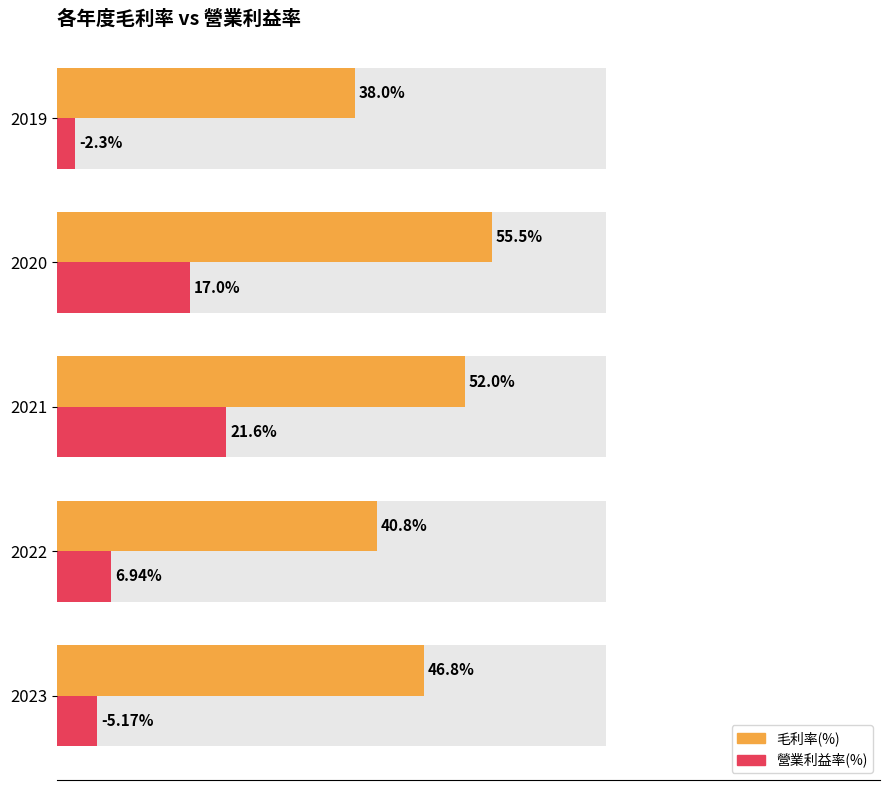

How many bars are there in total?

10